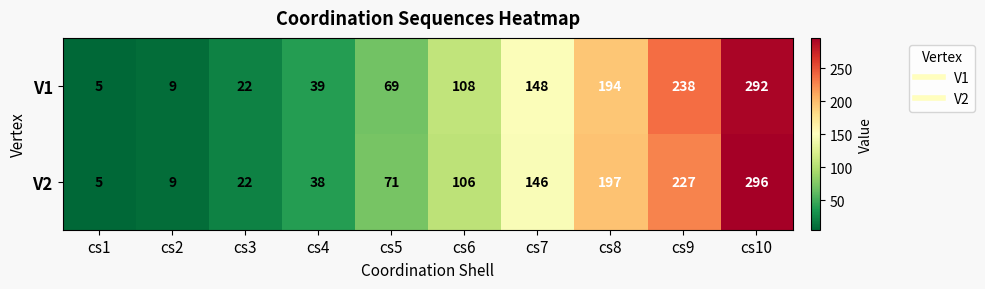

Reading left to right, transcribe all the data shown in this chart.

V1: 5	9	22	39	69	108	148	194	238	292
V2: 5	9	22	38	71	106	146	197	227	296